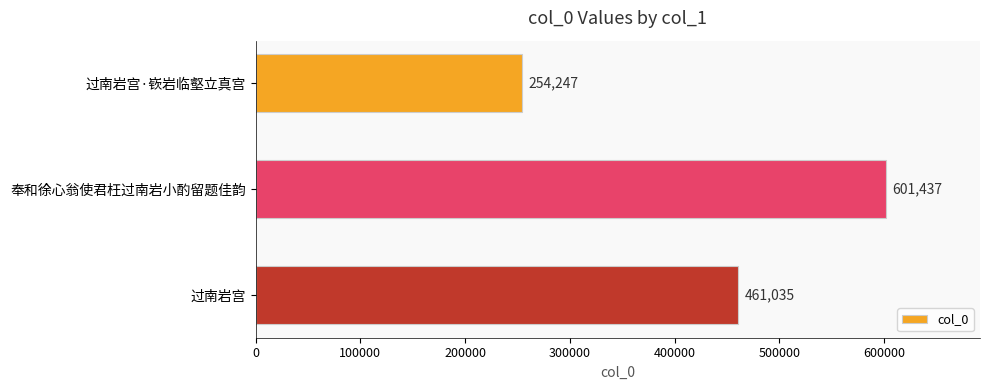

Reading top to bottom, extract all data points from this chart.

过南岩宫·嵚岩临壑立真宫=254247	奉和徐心翁使君枉过南岩小酌留题佳韵=601437	过南岩宫=461035